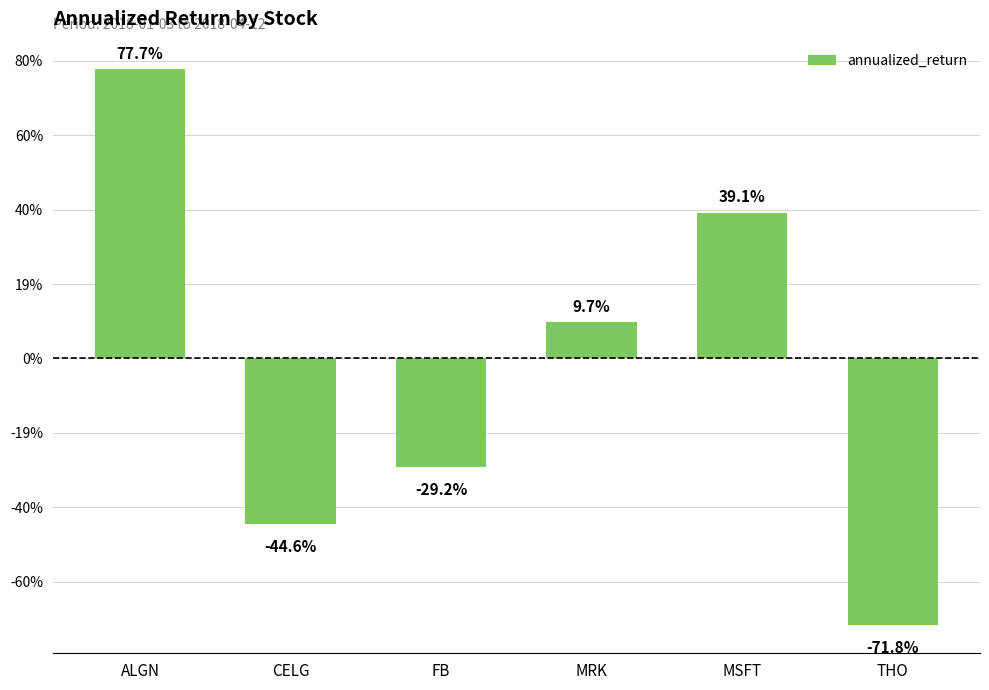

Between FB and MRK, which is larger?

MRK